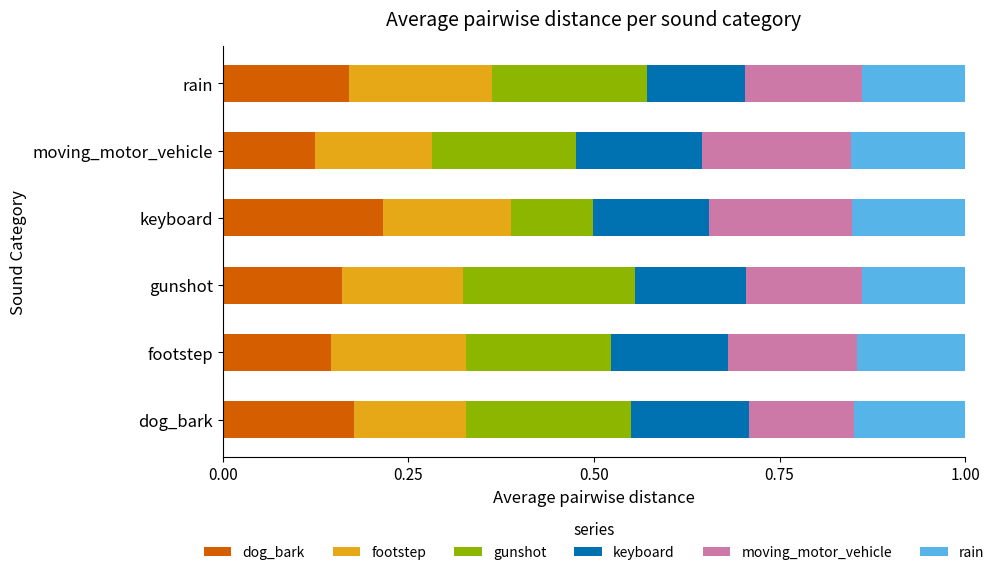

Count the dog_bark values in the range 0 to 1.

6